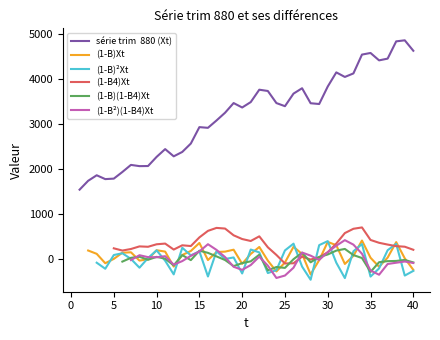

True or false: the data has more than 2 interior local peaks.

True